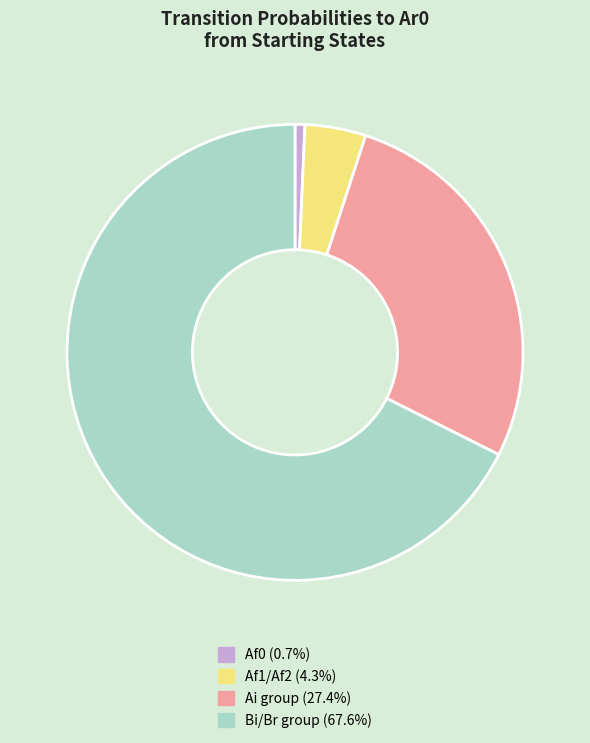

Does any single category account for the majority?

Yes